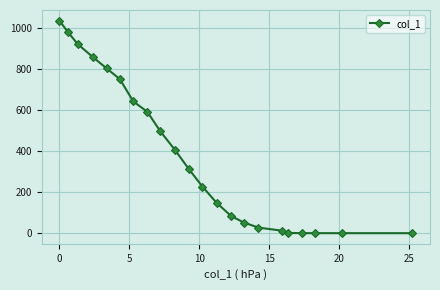

What is the value of the 7th point from the left?

641.7